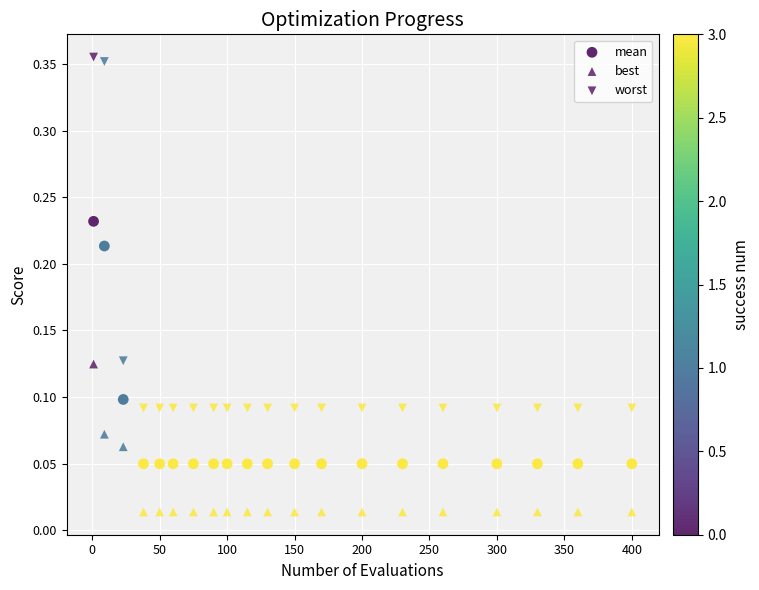

How many points are shown in the scatter plot?

60